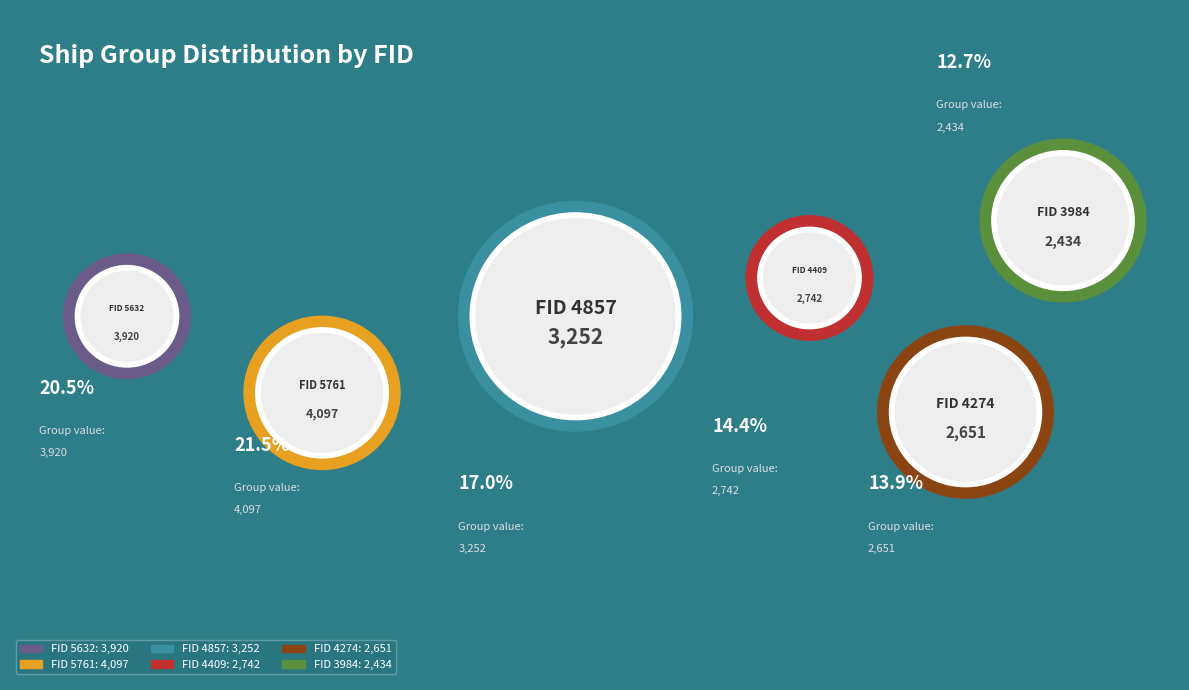

What portion of the pie excludes 4274?

86.1%